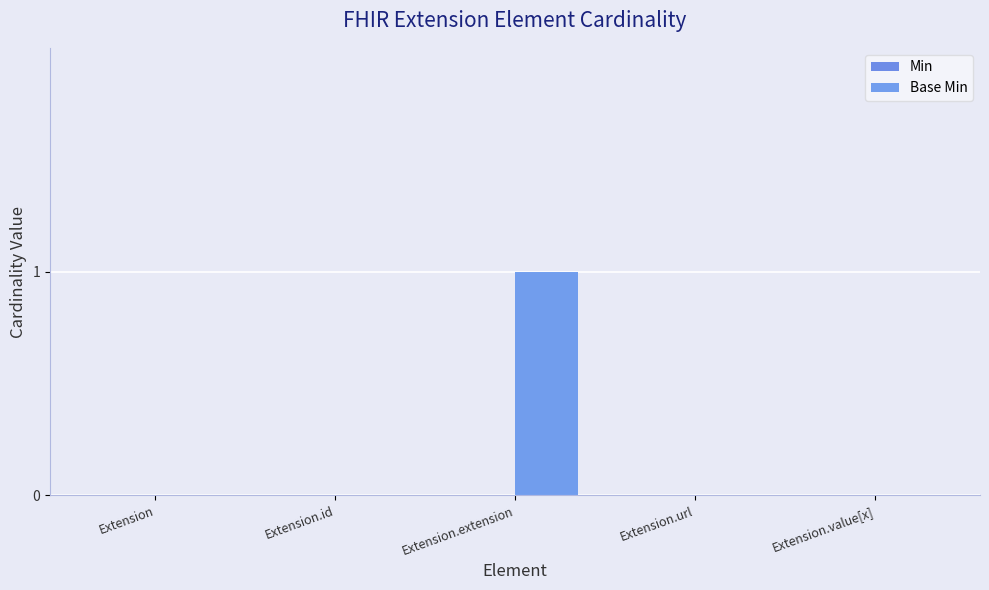

Reading left to right, extract all data points from this chart.

Extension=0	Extension.id=0	Extension.extension=1	Extension.url=0	Extension.value[x]=0